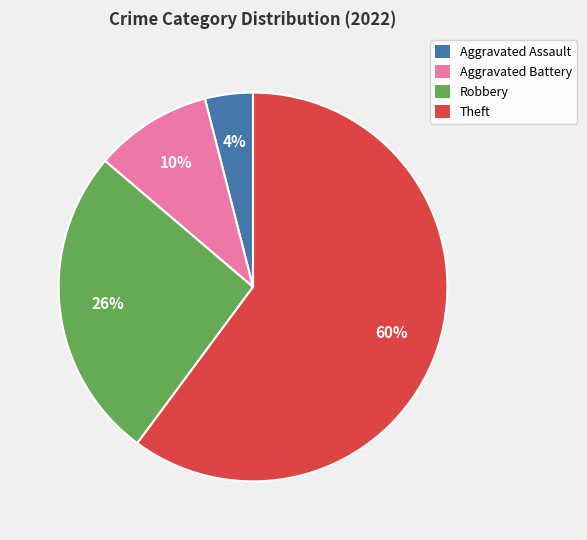

To the nearest percent, what portion does Robbery represent?

26%